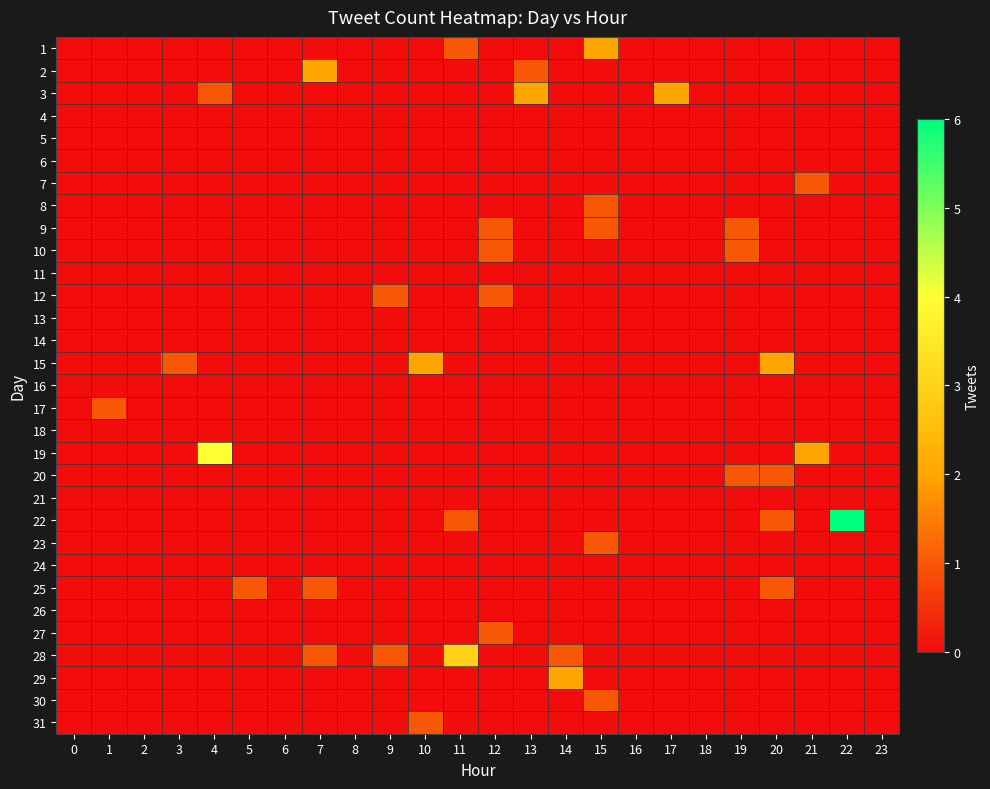

Between 4 and 14, which series saw the biggest shift?

19